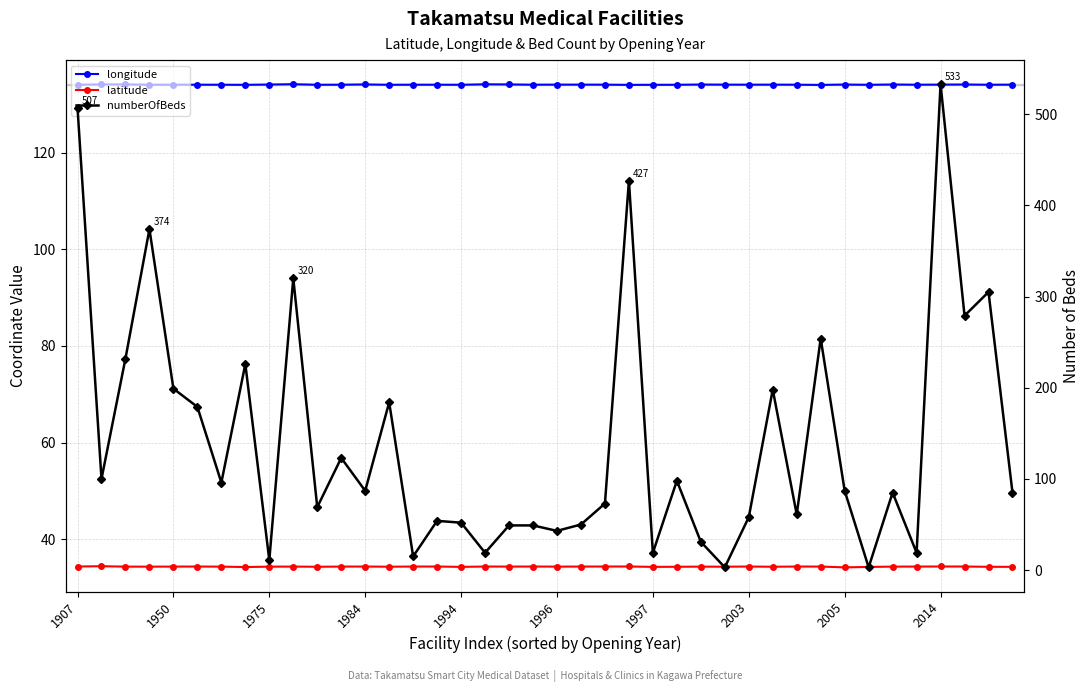

In numberOfBeds, how many points are lower than both neighbors (excluding endpoints)?

14